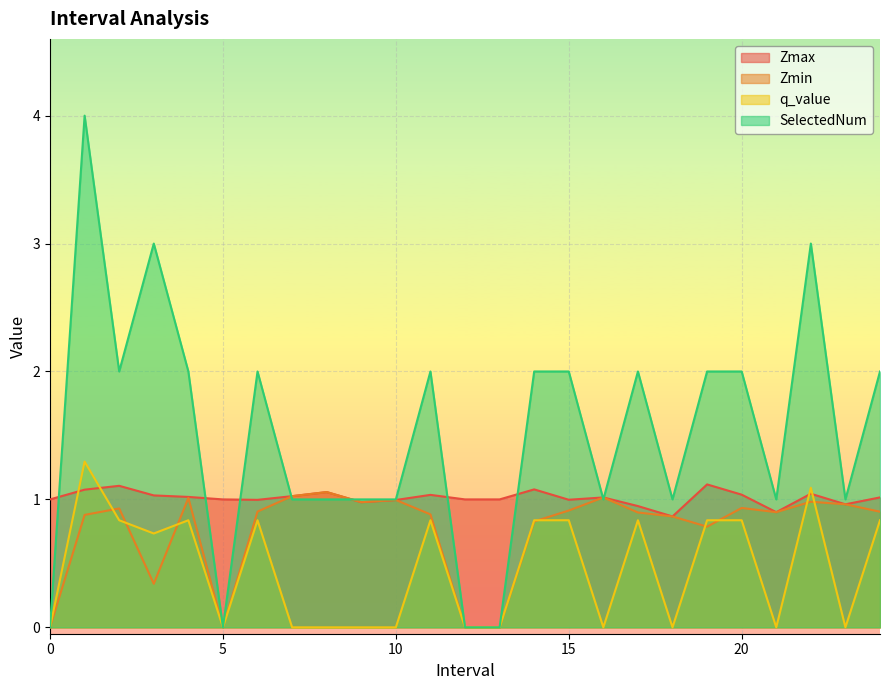

What are all the series names shown in the legend?

Zmax, Zmin, q_value, SelectedNum